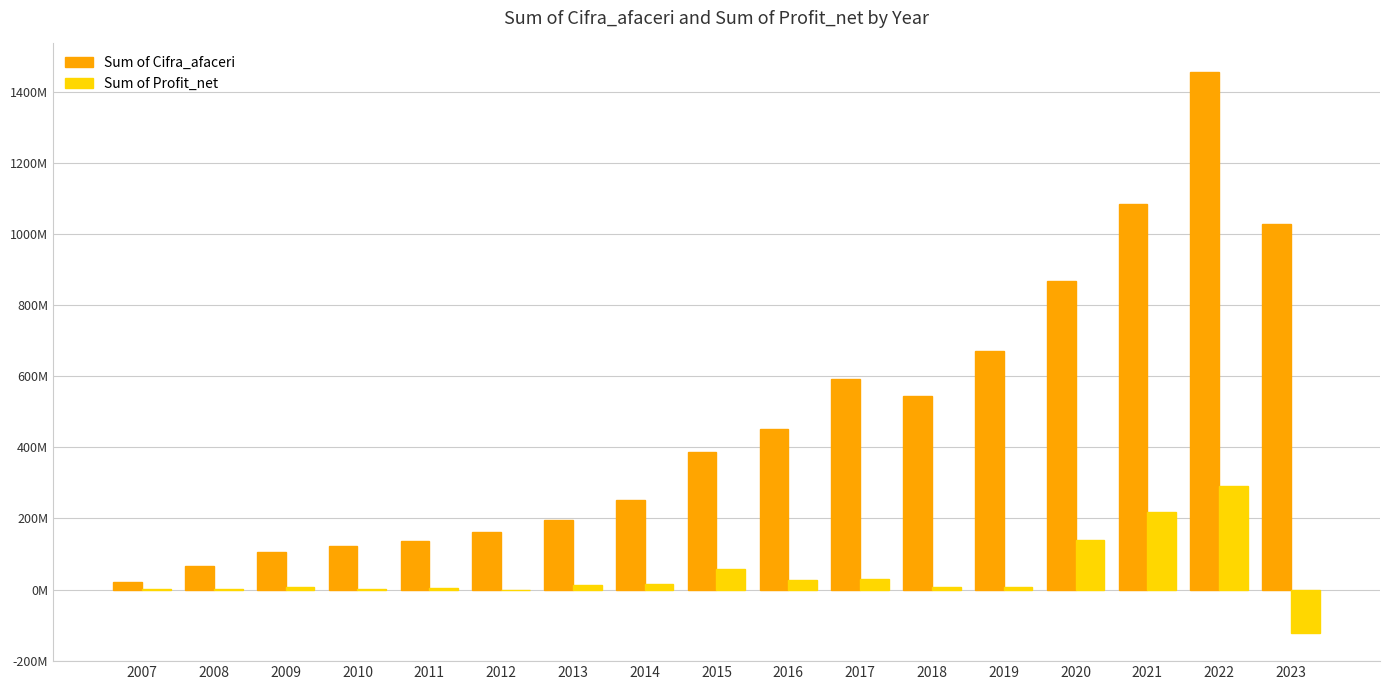

The Sum of Cifra_afaceri series shows 671306085 at 2019. True or false?

True